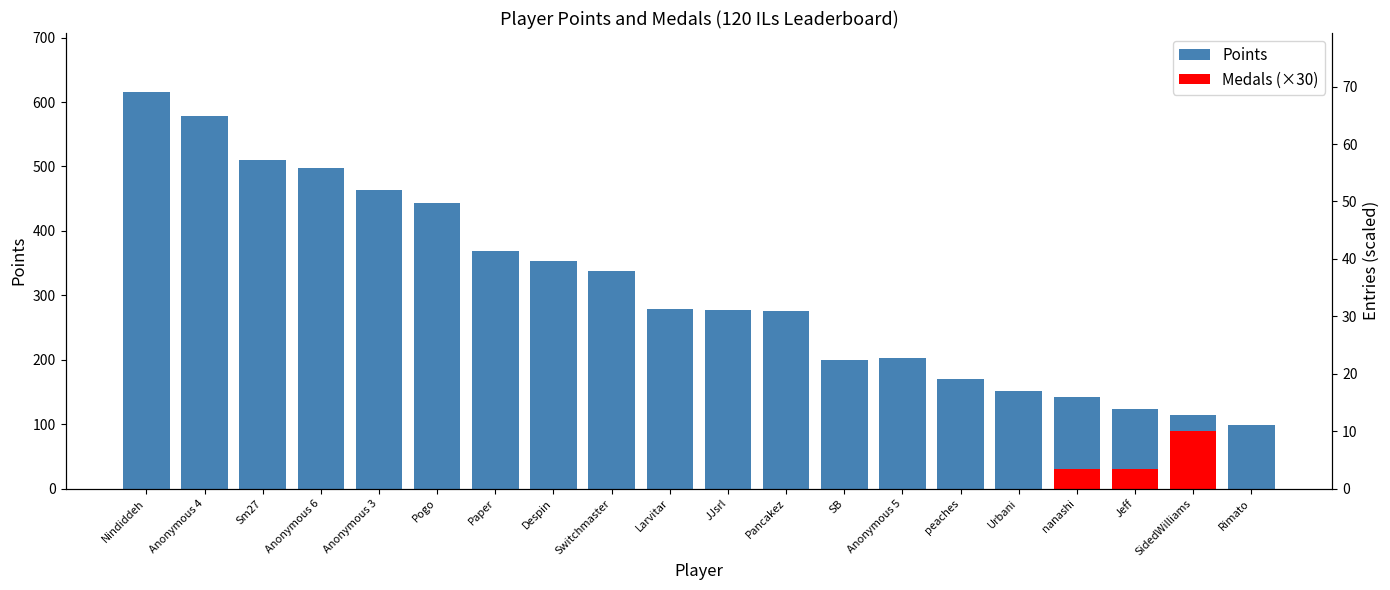

What is the difference between the maximum and minimum values in the Points series?

516